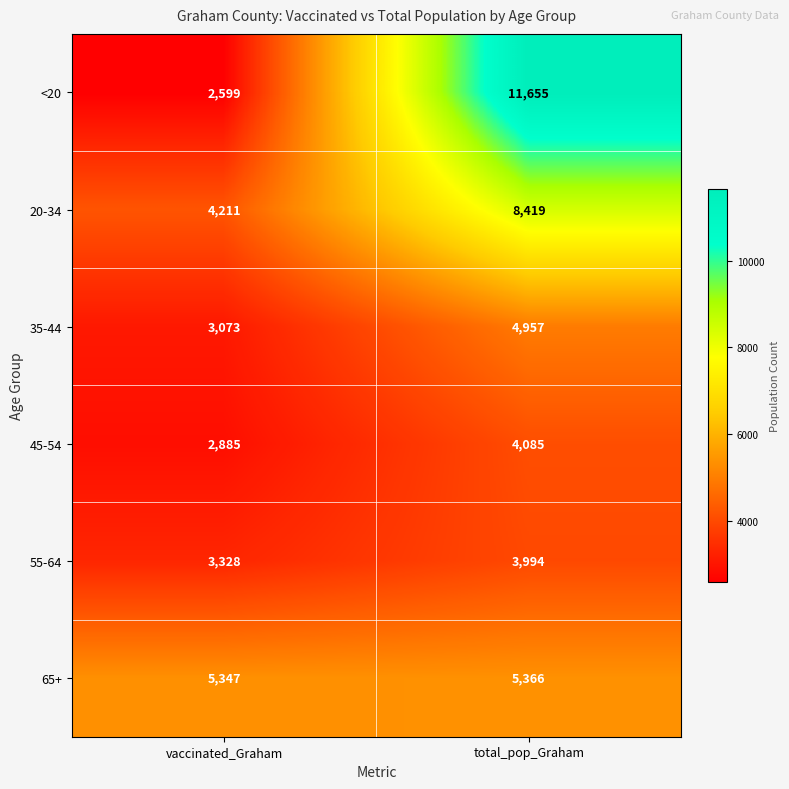

List the series in order of their peak value, lowest first.

55-64, 45-54, 35-44, 65+, 20-34, <20